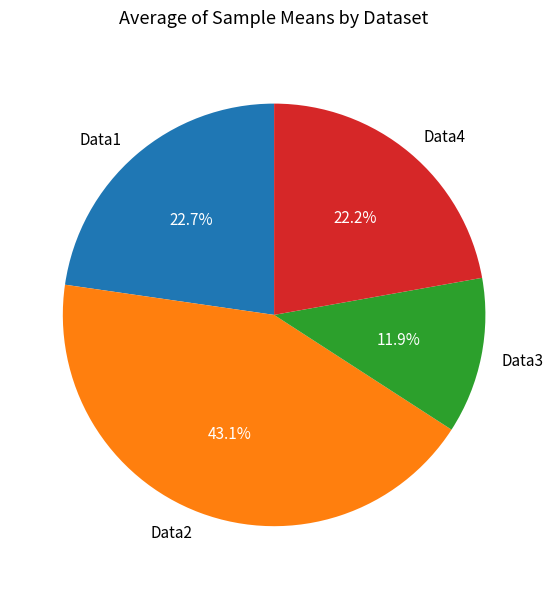

To the nearest percent, what is the difference between the largest and smallest slice percentages?

31%